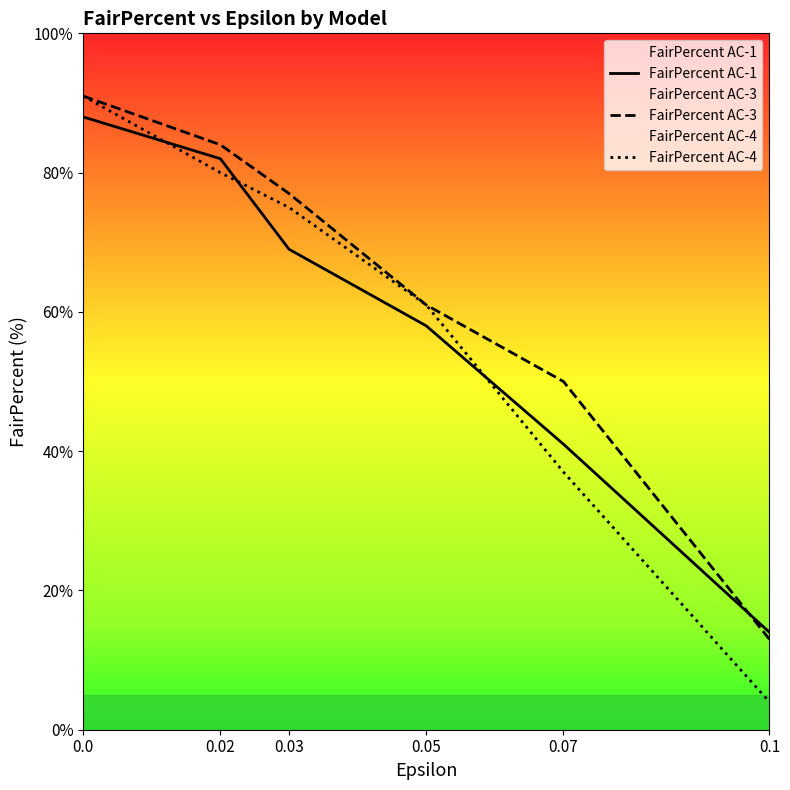

Reading right to left, list all the values displayed in this chart.

FairPercent AC-1: 14	41	58	69	82	88
FairPercent AC-3: 13	50	61	77	84	91
FairPercent AC-4: 4	37	61	75	80	91